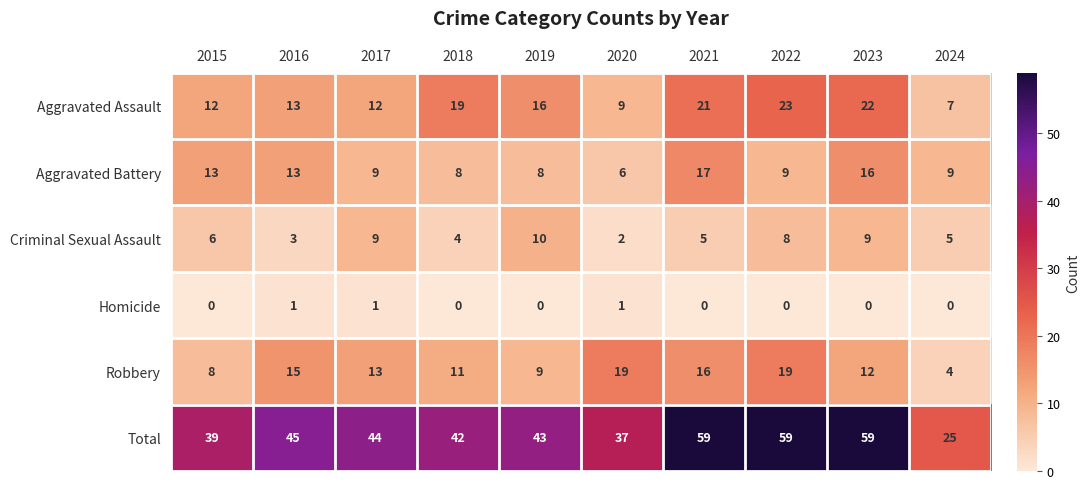

Which series has the largest total across all categories?

Total